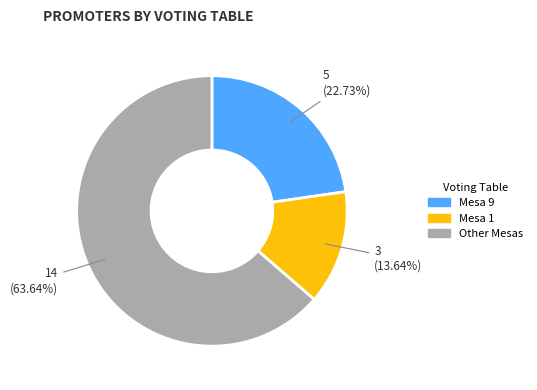

Is there a majority slice in this chart?

Yes